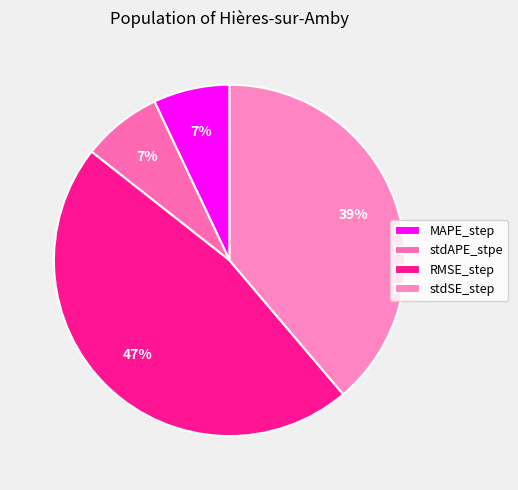

What is the change in value from MAPE_step to stdSE_step?

+0.3